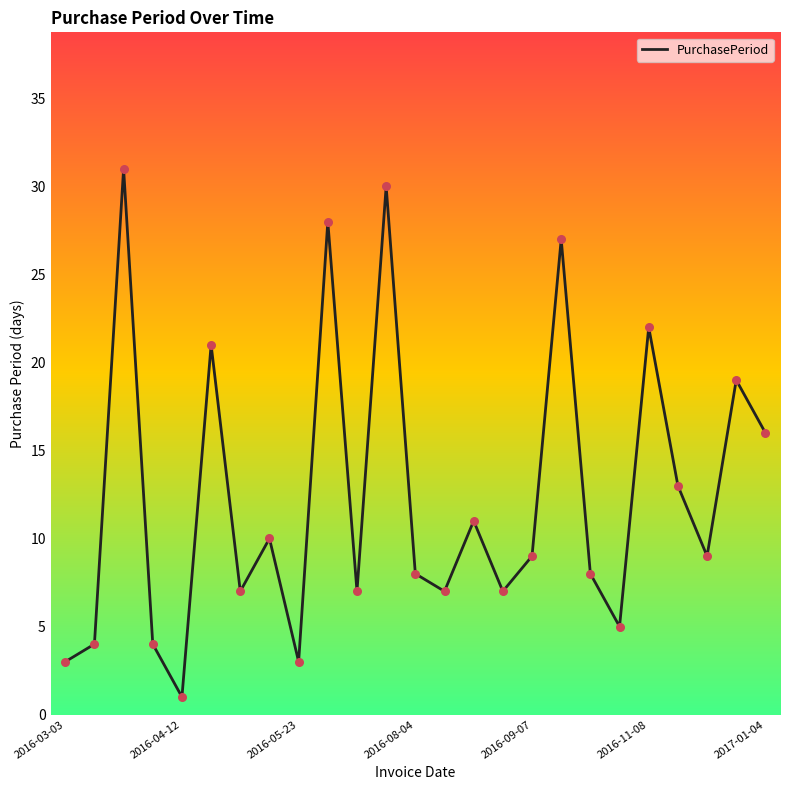

What is the greatest value displayed?

31